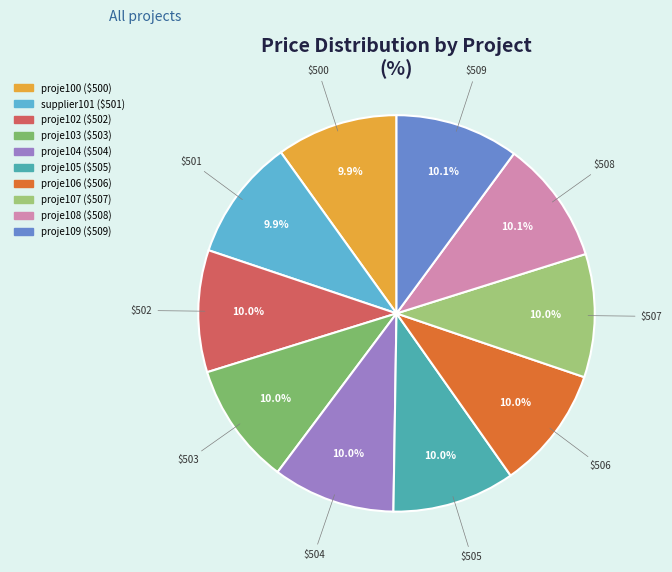

To the nearest percent, what is the average slice percentage?

10%